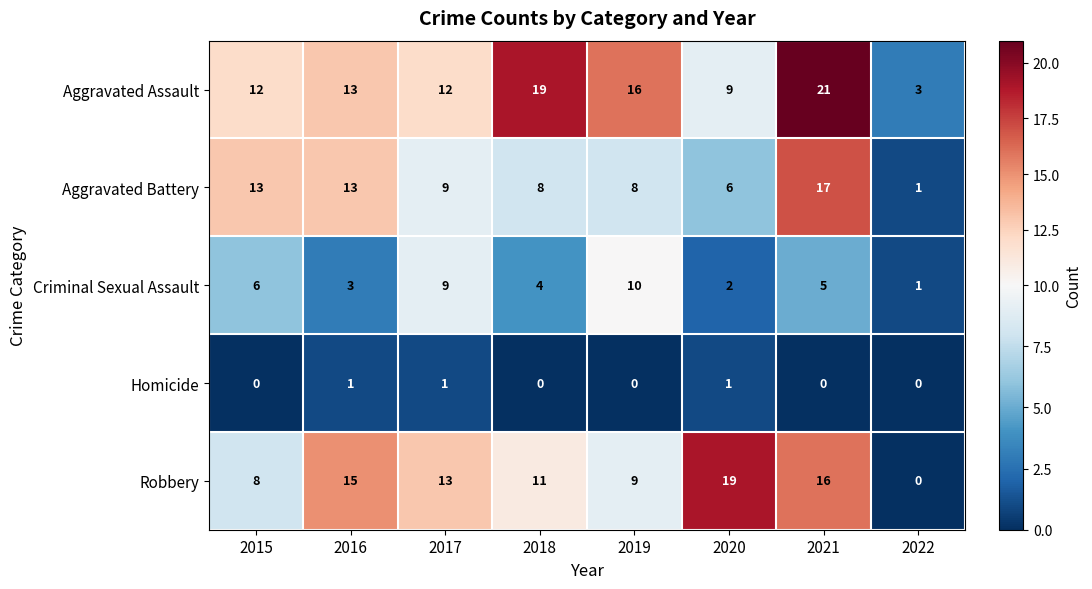

What is the difference between the Aggravated Battery values at 2018 and 2015?

5